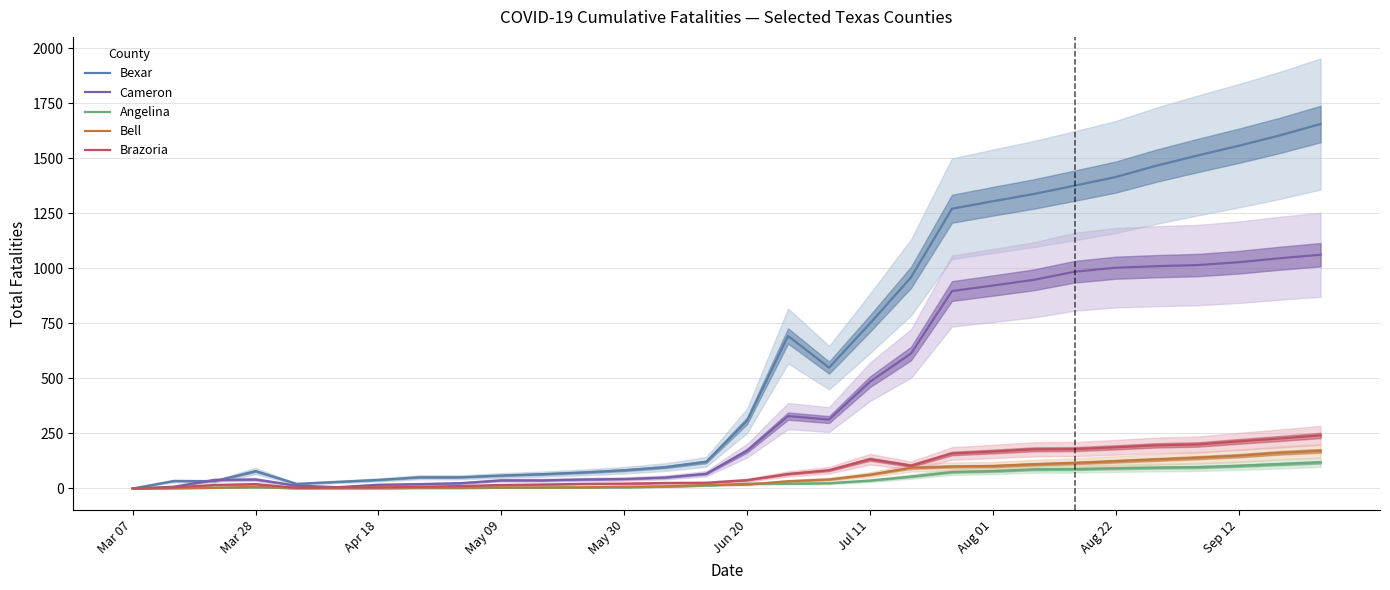

What is the maximum value for Bell?

171